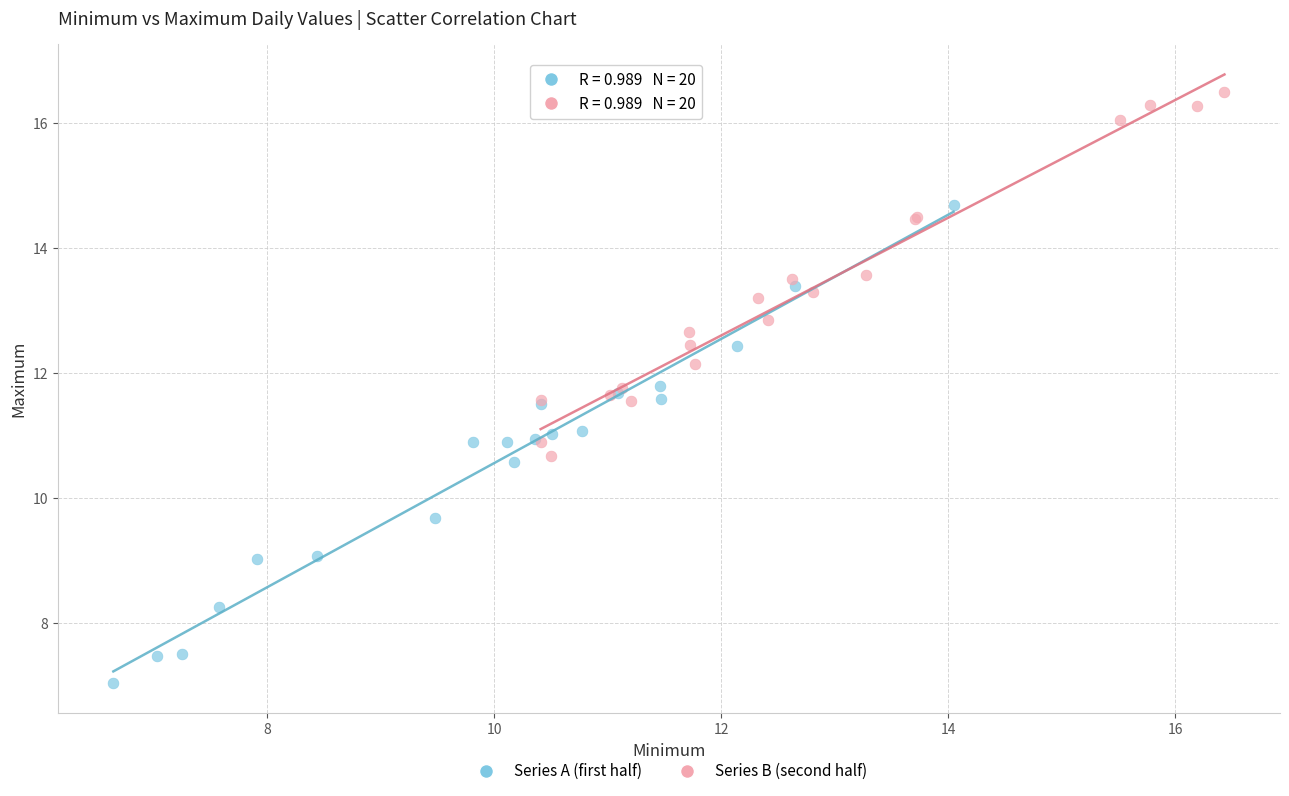

Which series reaches the maximum Y coordinate?

Series B (second half)